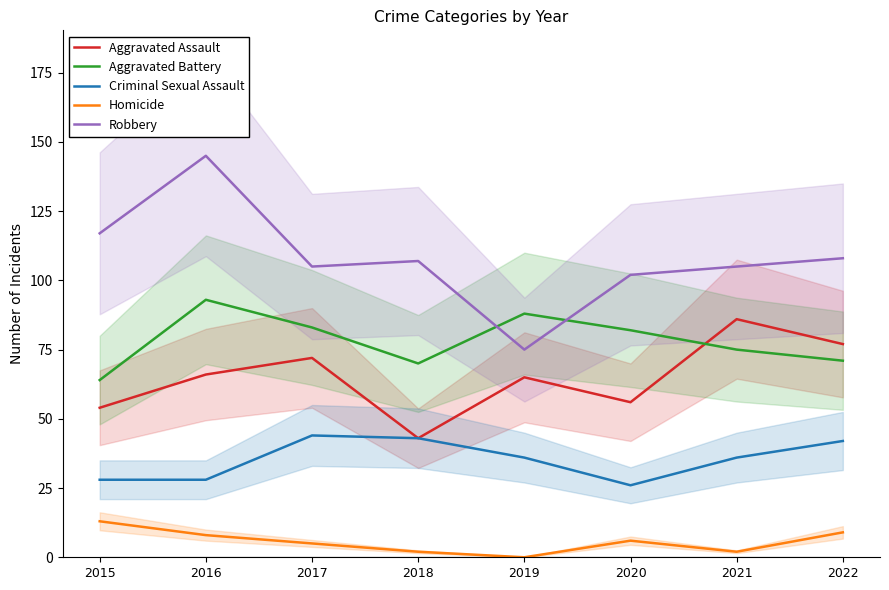

Which series changed the most between 2017 and 2021?

Aggravated Assault